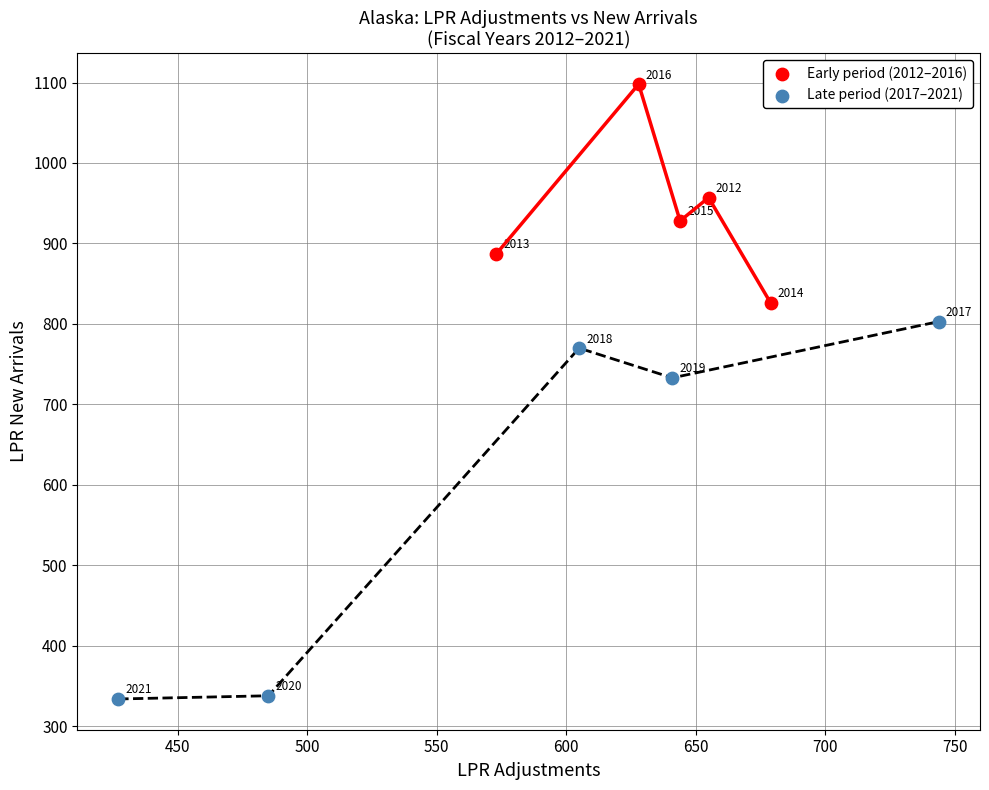

Which series contains the lowest Y value?

Late period (2017–2021)